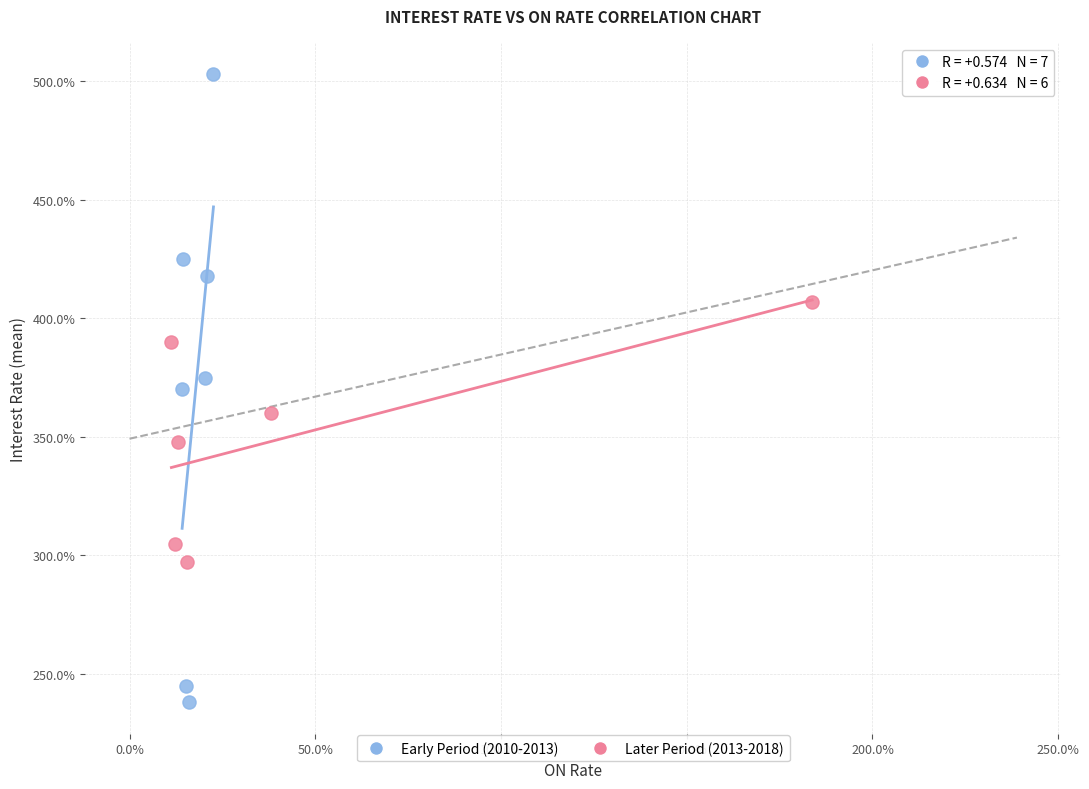

What are all the series names shown in the legend?

Early Period (2010-2013), Later Period (2013-2018)